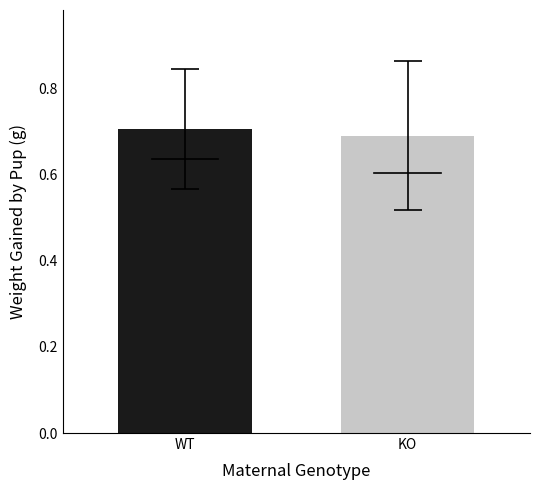

What is the smallest value displayed?

0.7